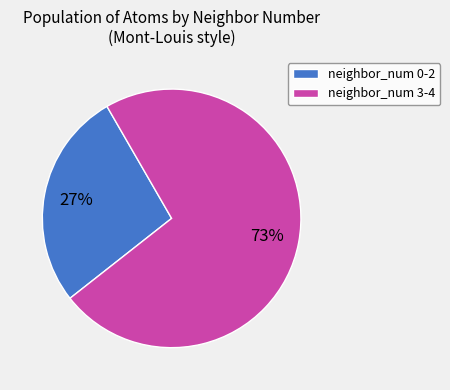

Which slice represents more than half of the pie?

neighbor_num 3-4